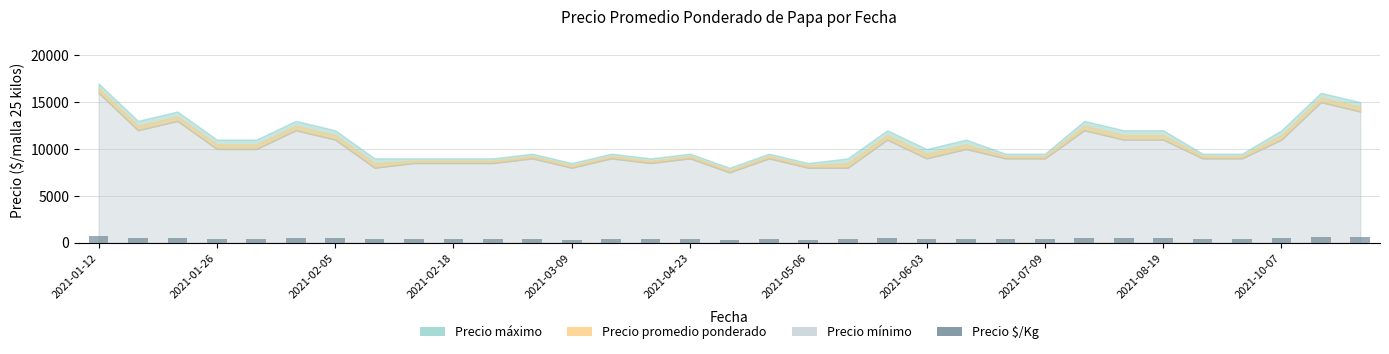

What is the sum of all values?

13850